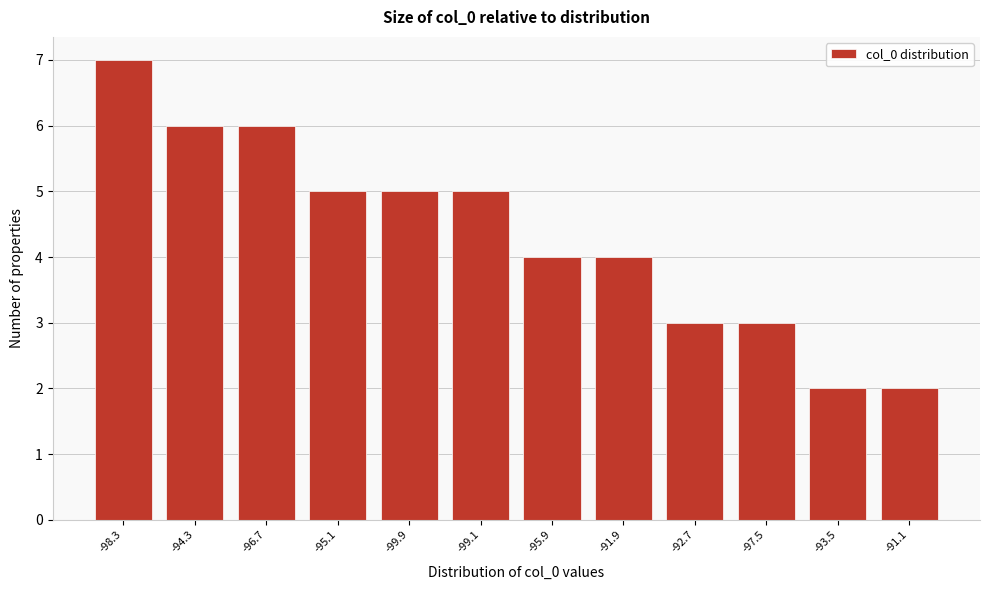

Reading left to right, transcribe all the data shown in this chart.

7	6	6	5	5	5	4	4	3	3	2	2